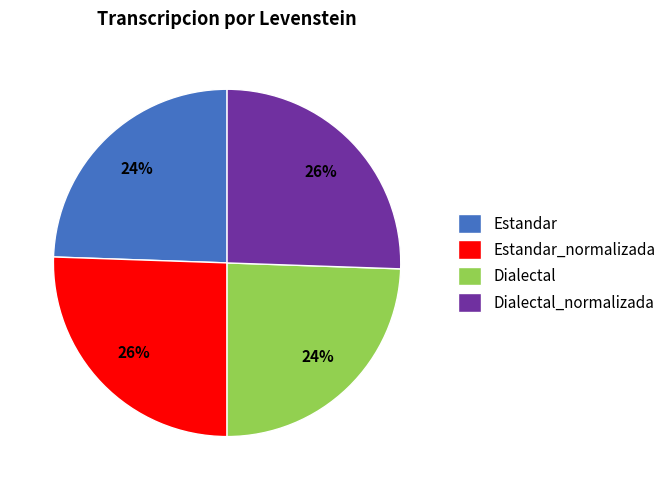

To the nearest percent, what is the average slice percentage?

25%